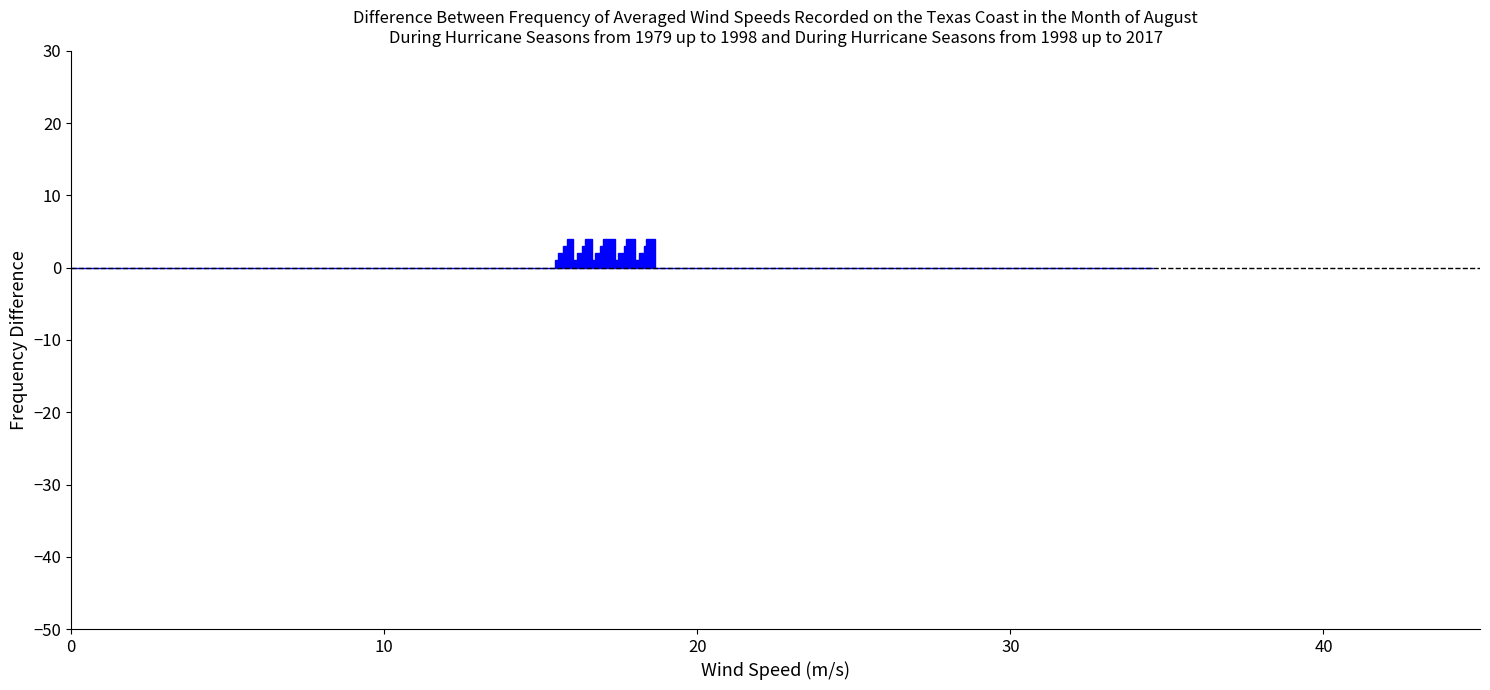

What is the sum of all values?

50